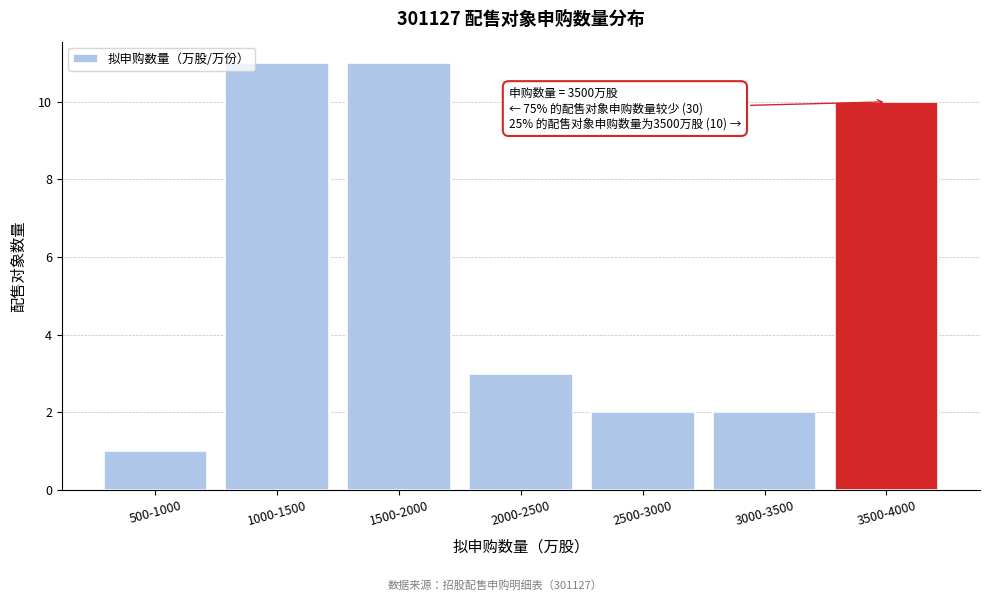

Reading left to right, transcribe all the data shown in this chart.

500-1000=1	1000-1500=11	1500-2000=11	2000-2500=3	2500-3000=2	3000-3500=2	3500-4000=10